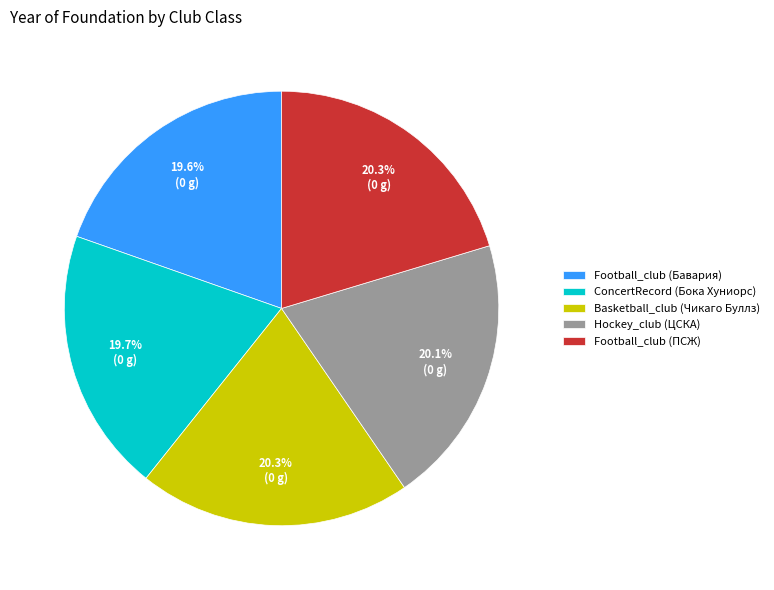

Approximately how many times larger is the value at Football_club (ПСЖ) compared to ConcertRecord (Бока Хуниорс)?

1.0